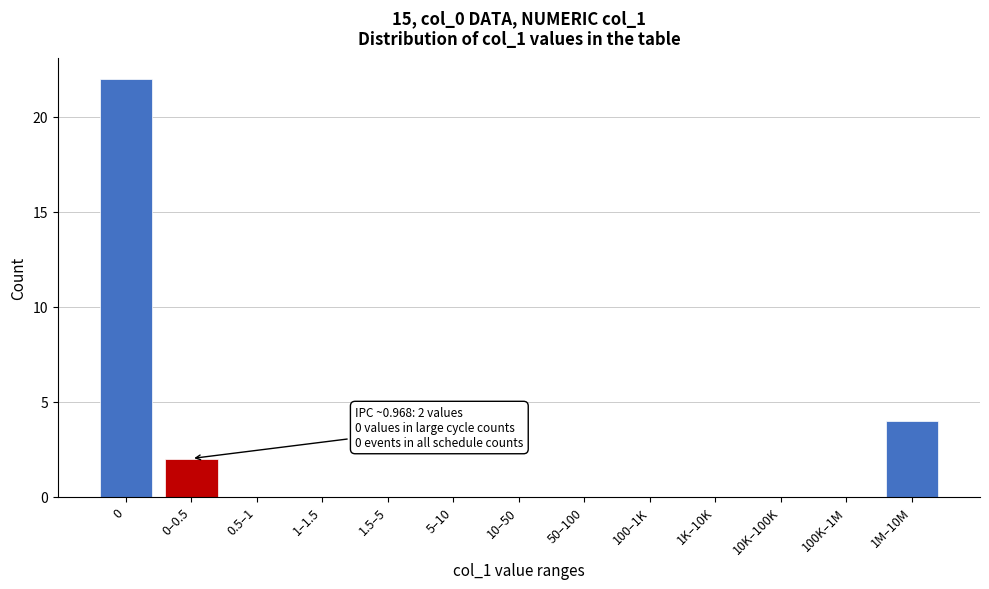

Reading left to right, list all the values displayed in this chart.

0=22	0–0.5=2	0.5–1=0	1–1.5=0	1.5–5=0	5–10=0	10–50=0	50–100=0	100–1K=0	1K–10K=0	10K–100K=0	100K–1M=0	1M–10M=4